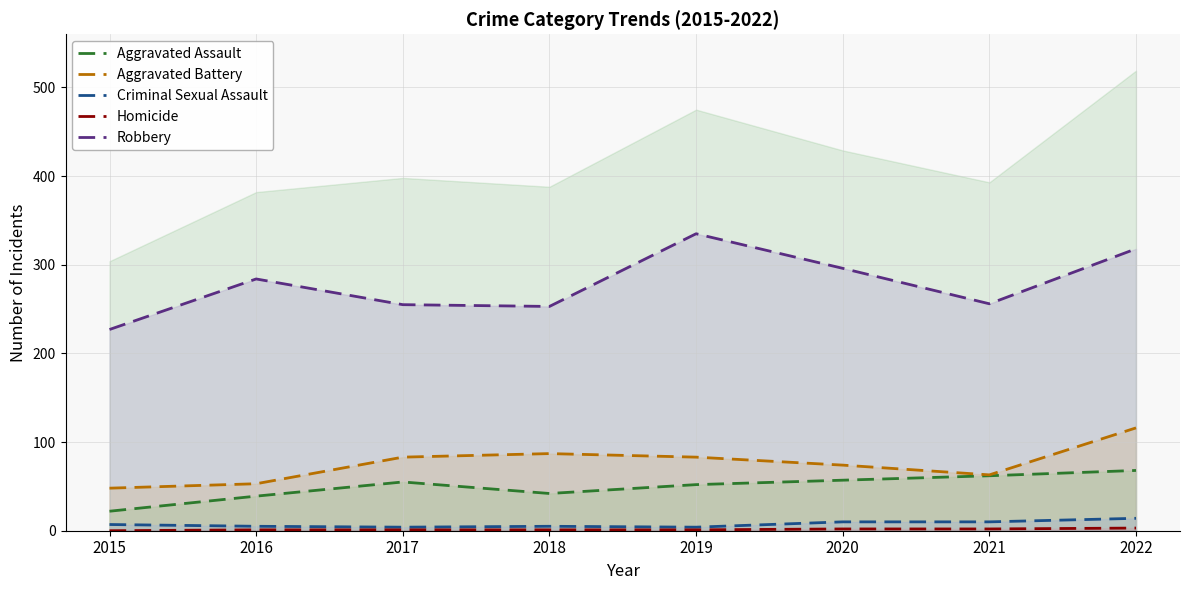

True or false: Criminal Sexual Assault and Homicide intersect in this chart.

False